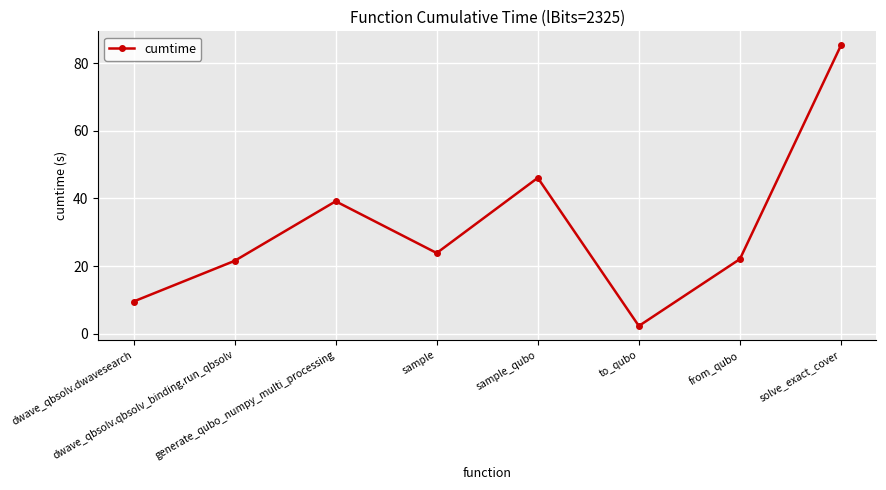

What position from the left is solve_exact_cover?

8